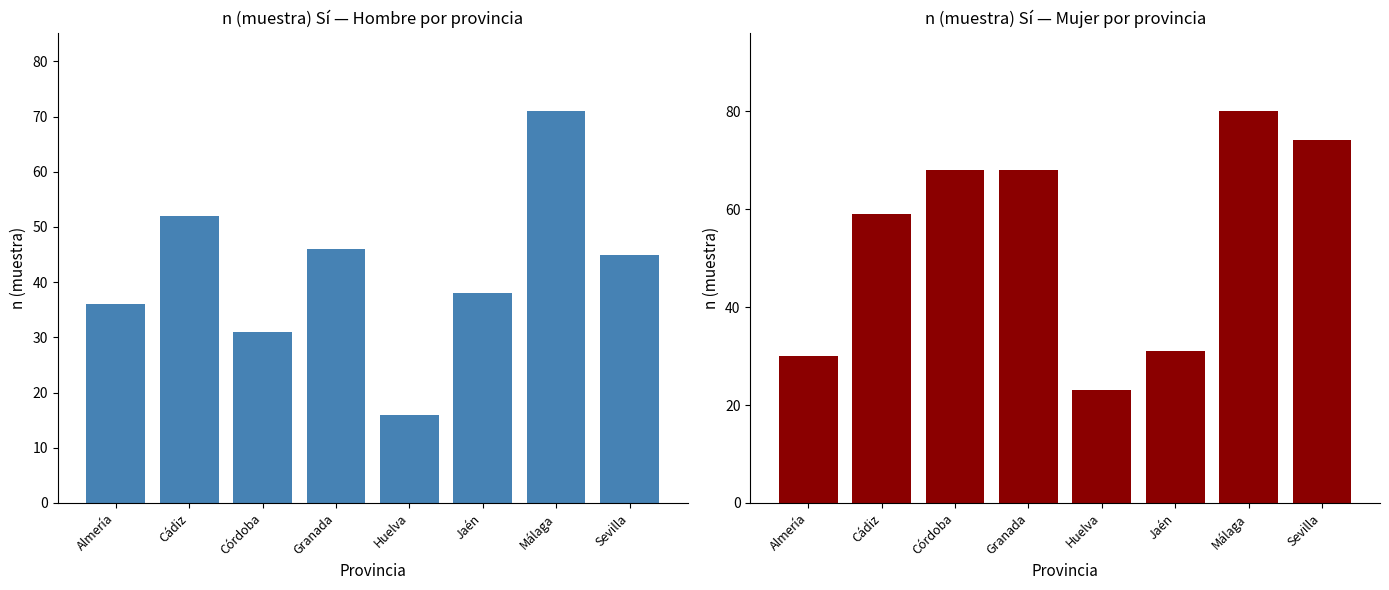

Where is Mujer nearest to the value 51?

Cádiz